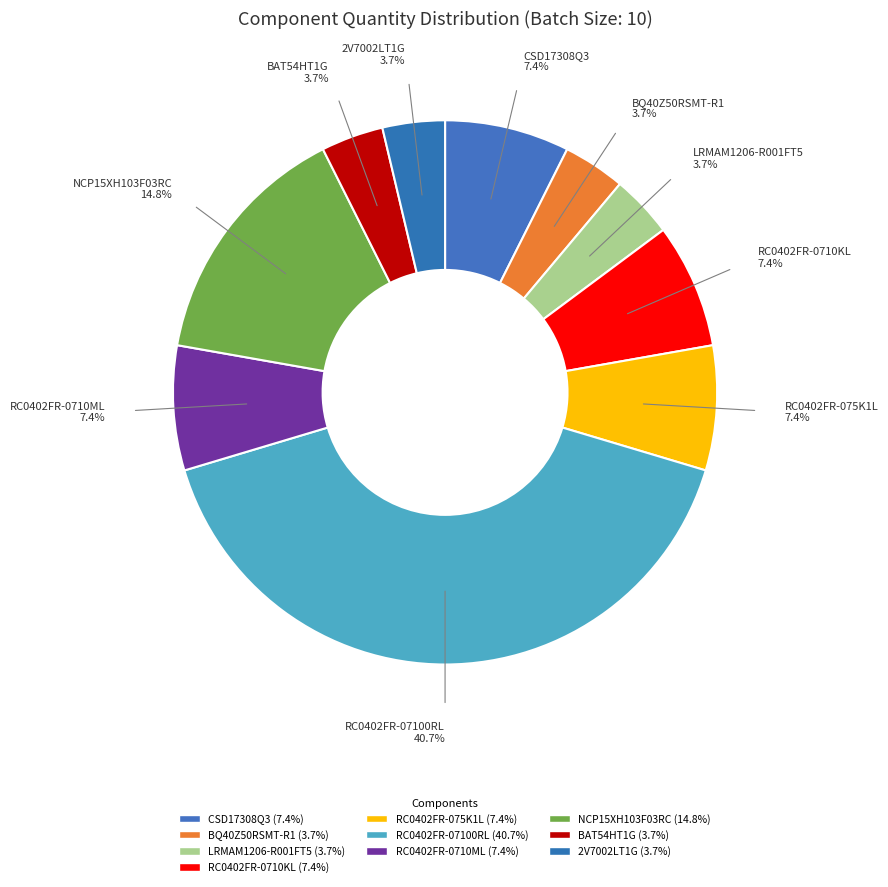

Combined, do 2V7002LT1G and BQ40Z50RSMT-R1 account for over 50%?

No